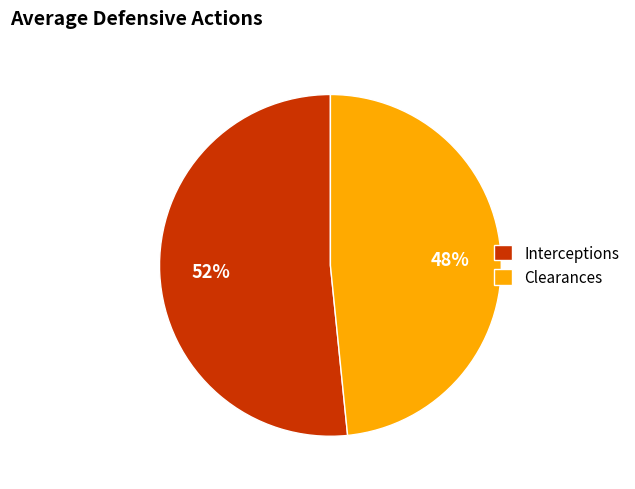

Between Interceptions and Clearances, which is larger?

Interceptions